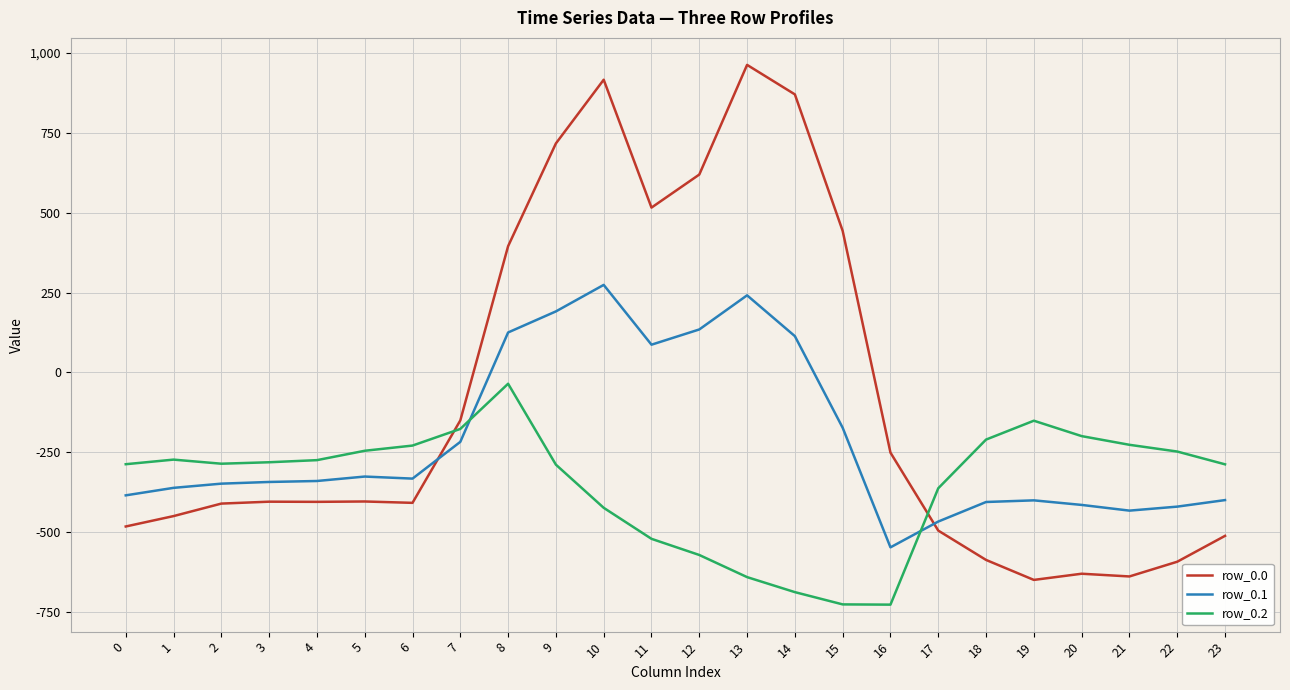

Does the chart display data point markers on the line(s)?

No